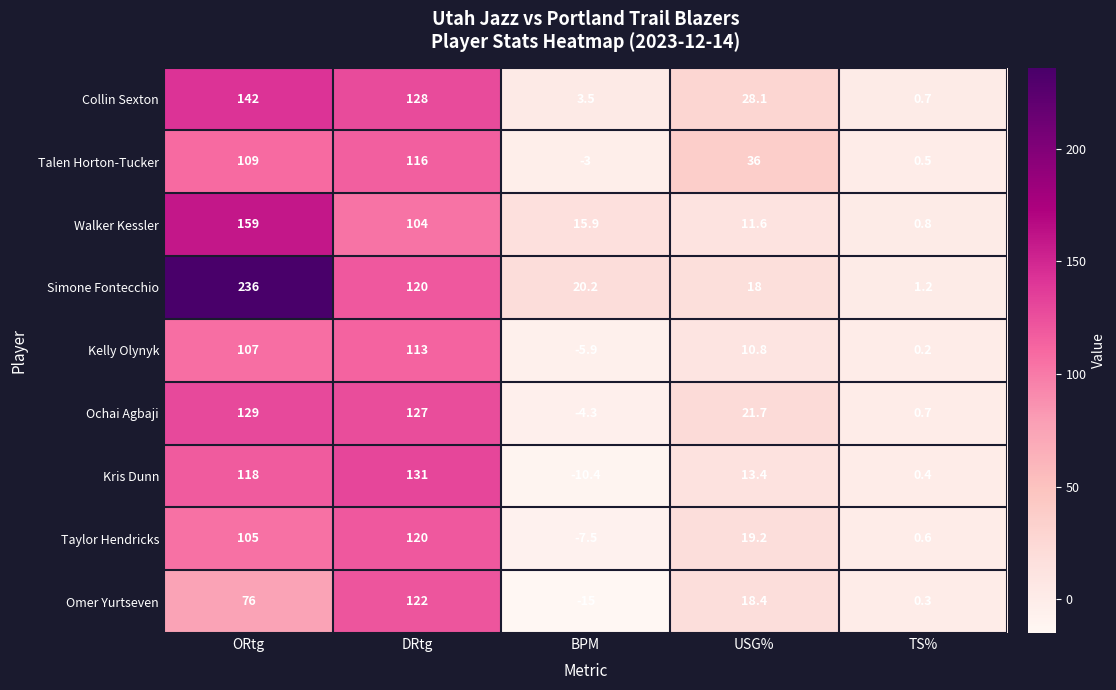

List the series in order of their peak value, highest first.

Simone Fontecchio, Walker Kessler, Collin Sexton, Kris Dunn, Ochai Agbaji, Omer Yurtseven, Taylor Hendricks, Talen Horton-Tucker, Kelly Olynyk